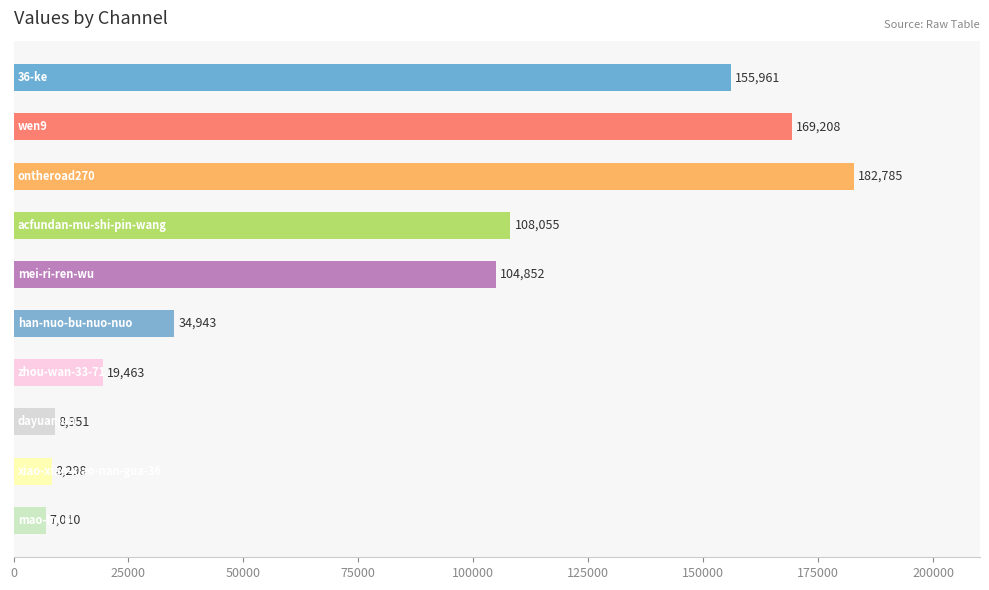

What is the sum of all values?

799526